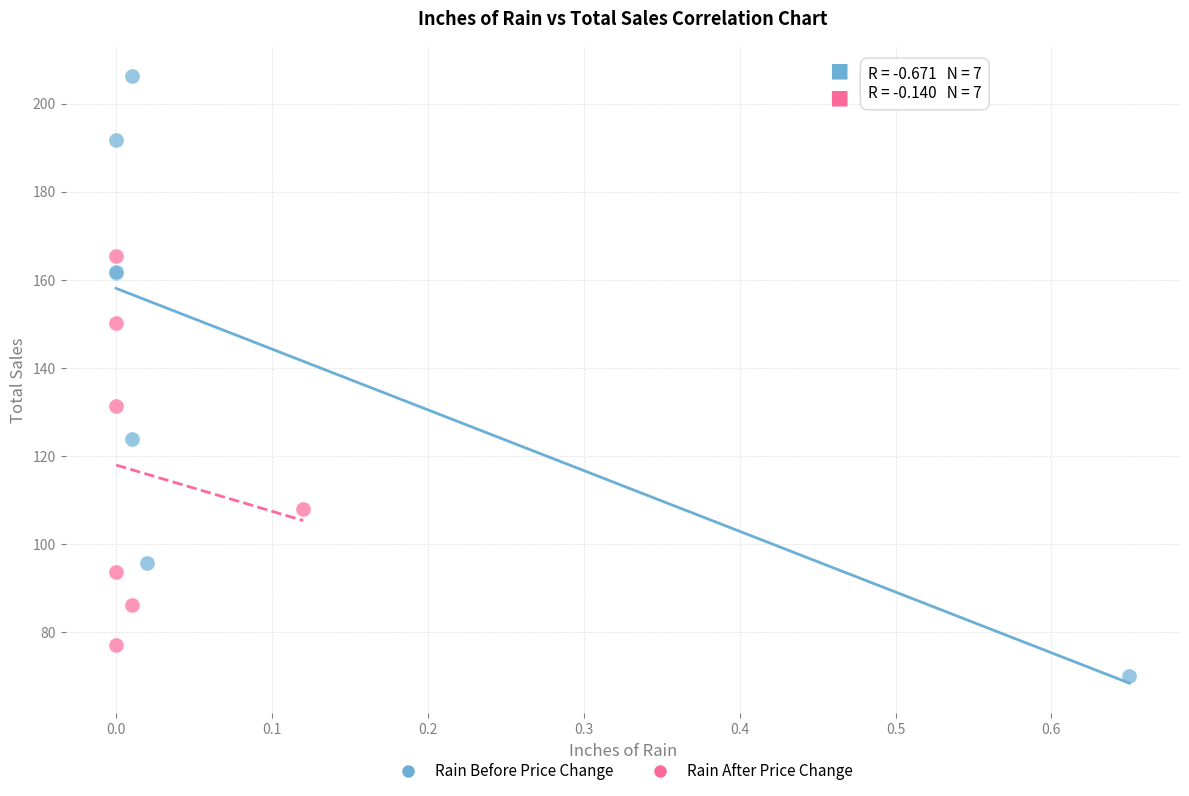

Which series reaches the maximum Y coordinate?

Rain Before Price Change